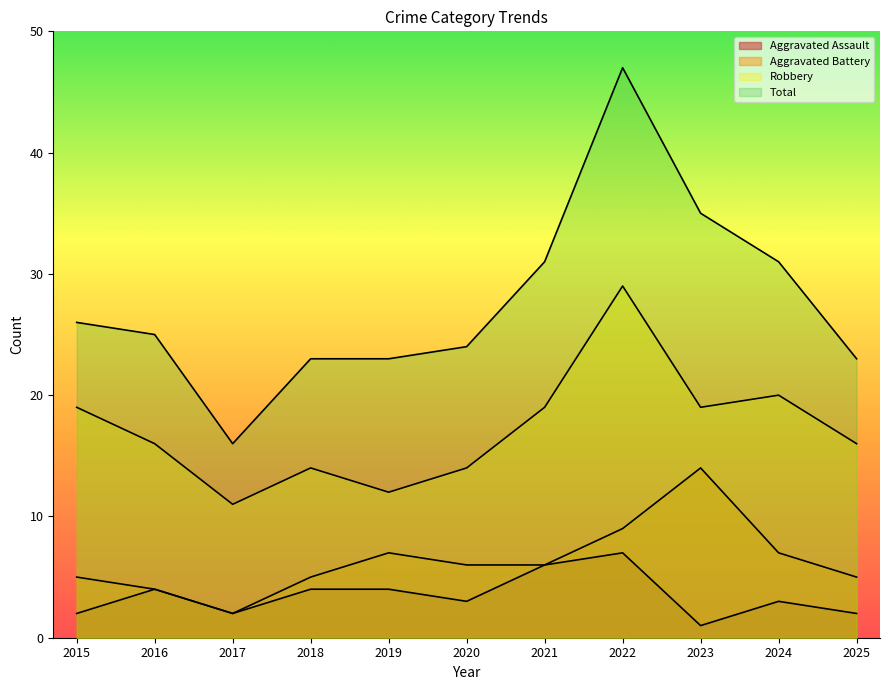

Does the chart have visible grid lines?

No